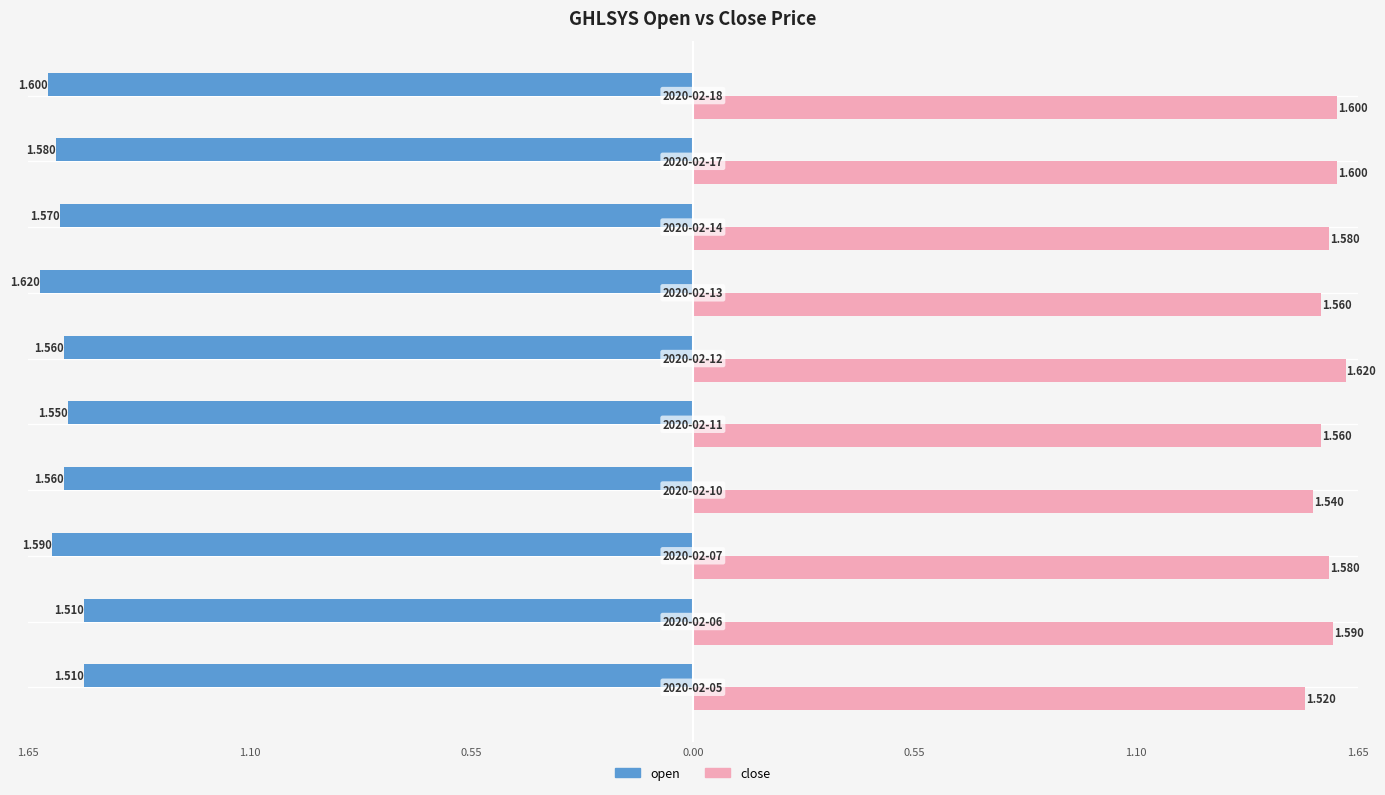

What are all the series names shown in the legend?

open, close